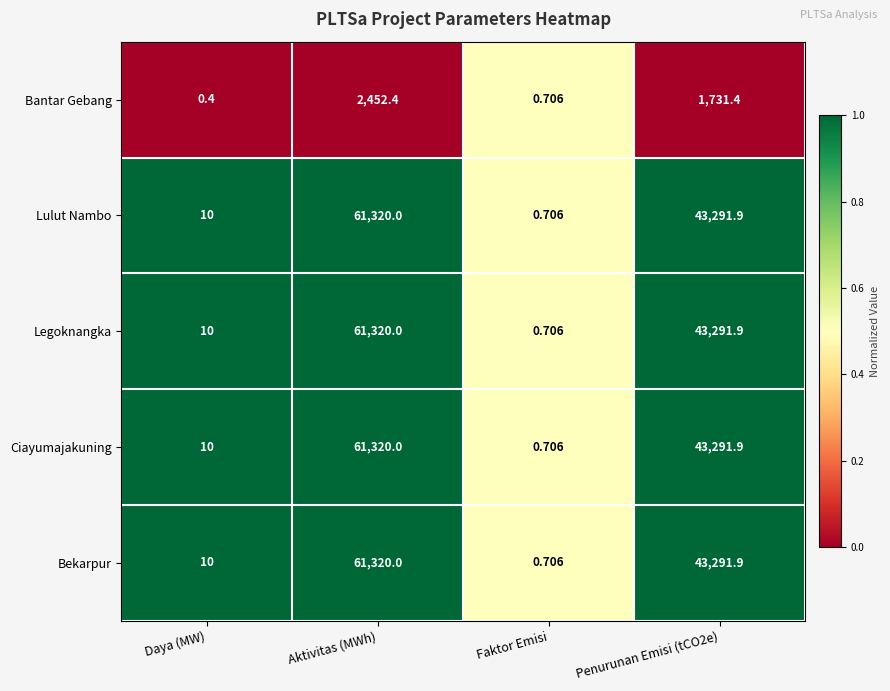

At which category is the sum across all series the highest?

Aktivitas (MWh)